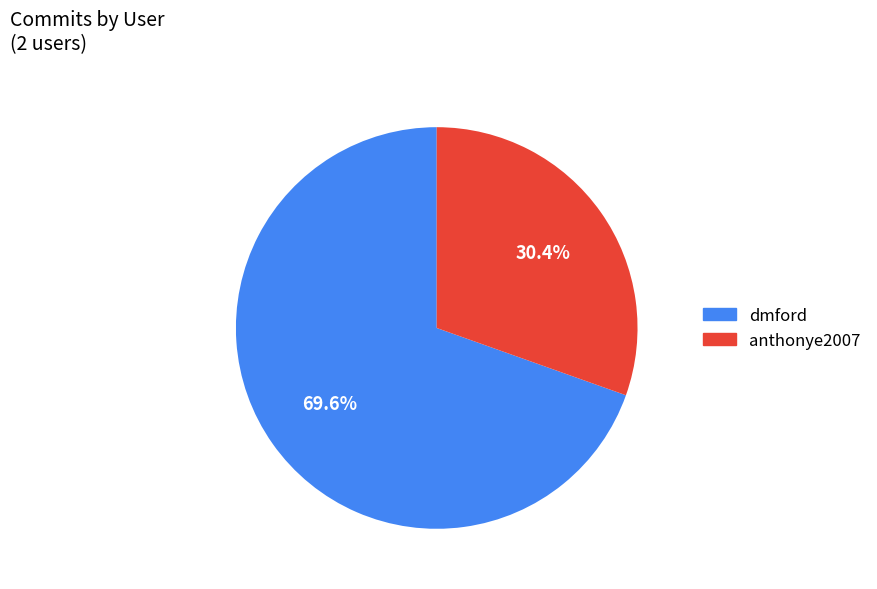

How many slices are in this pie chart?

2